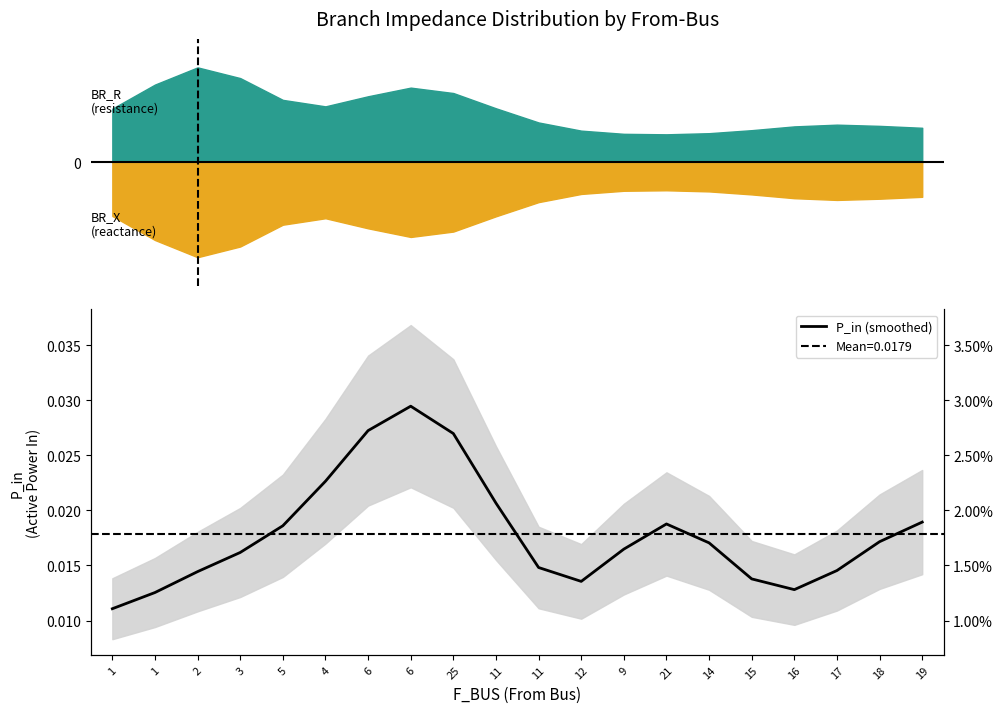

At which category does the data reach its first local peak?

6